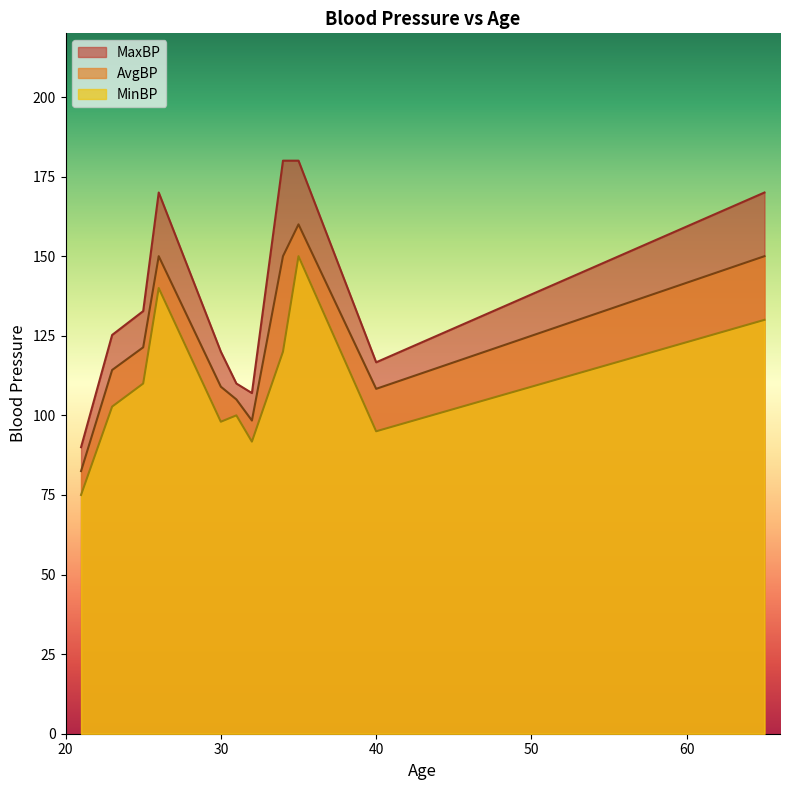

What is the difference between the maximum and minimum values in the AvgBP series?

77.5